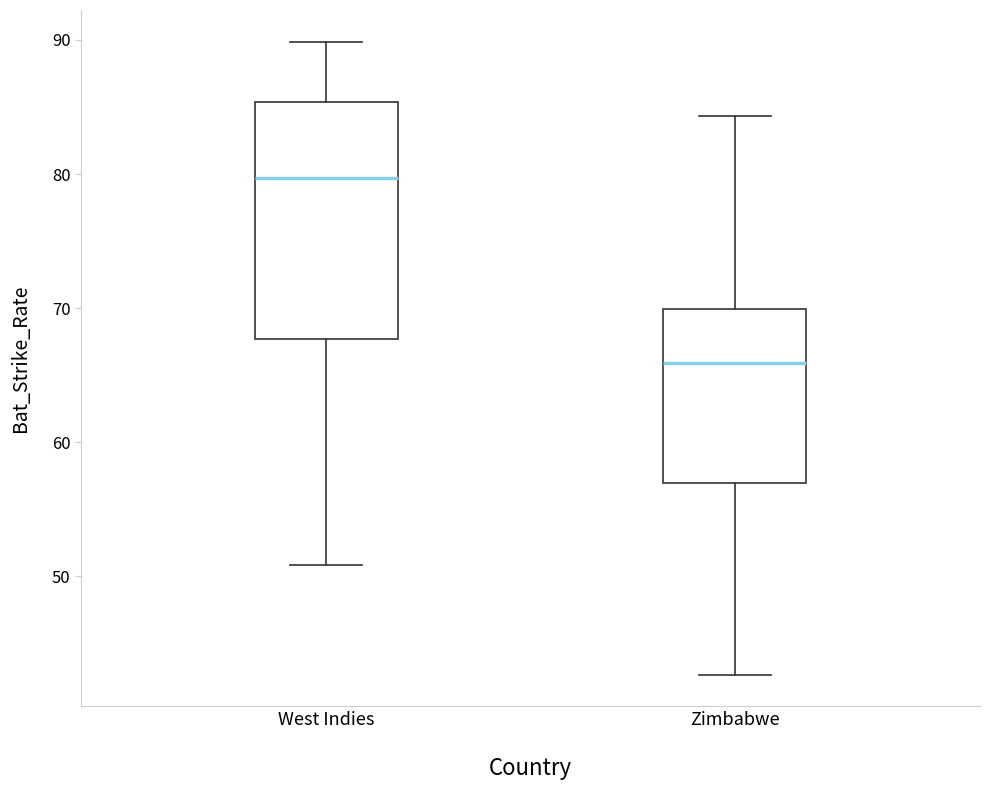

Where does the median line of the box for Zimbabwe sit on the y-axis? The values are not printed on the chart, so give them approximately, as read against the axis.

66